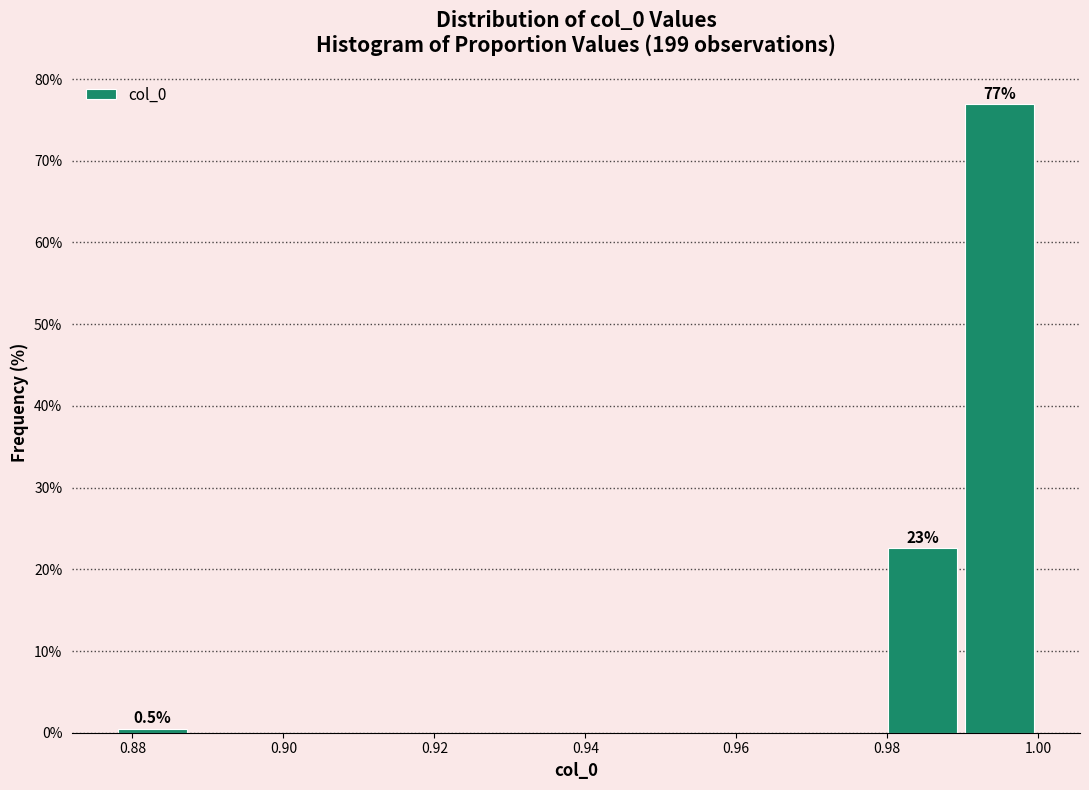

Over which range of the x-axis is the bar tallest?

0.990 to 1.000